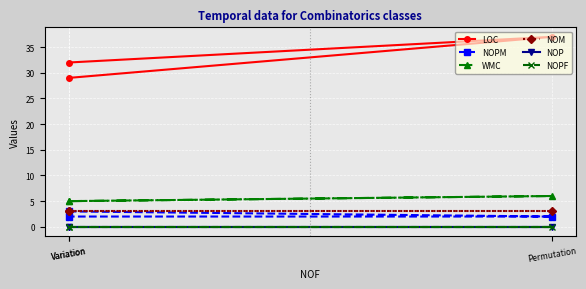

The value of WMC at Permutation is 2. True or false?

False